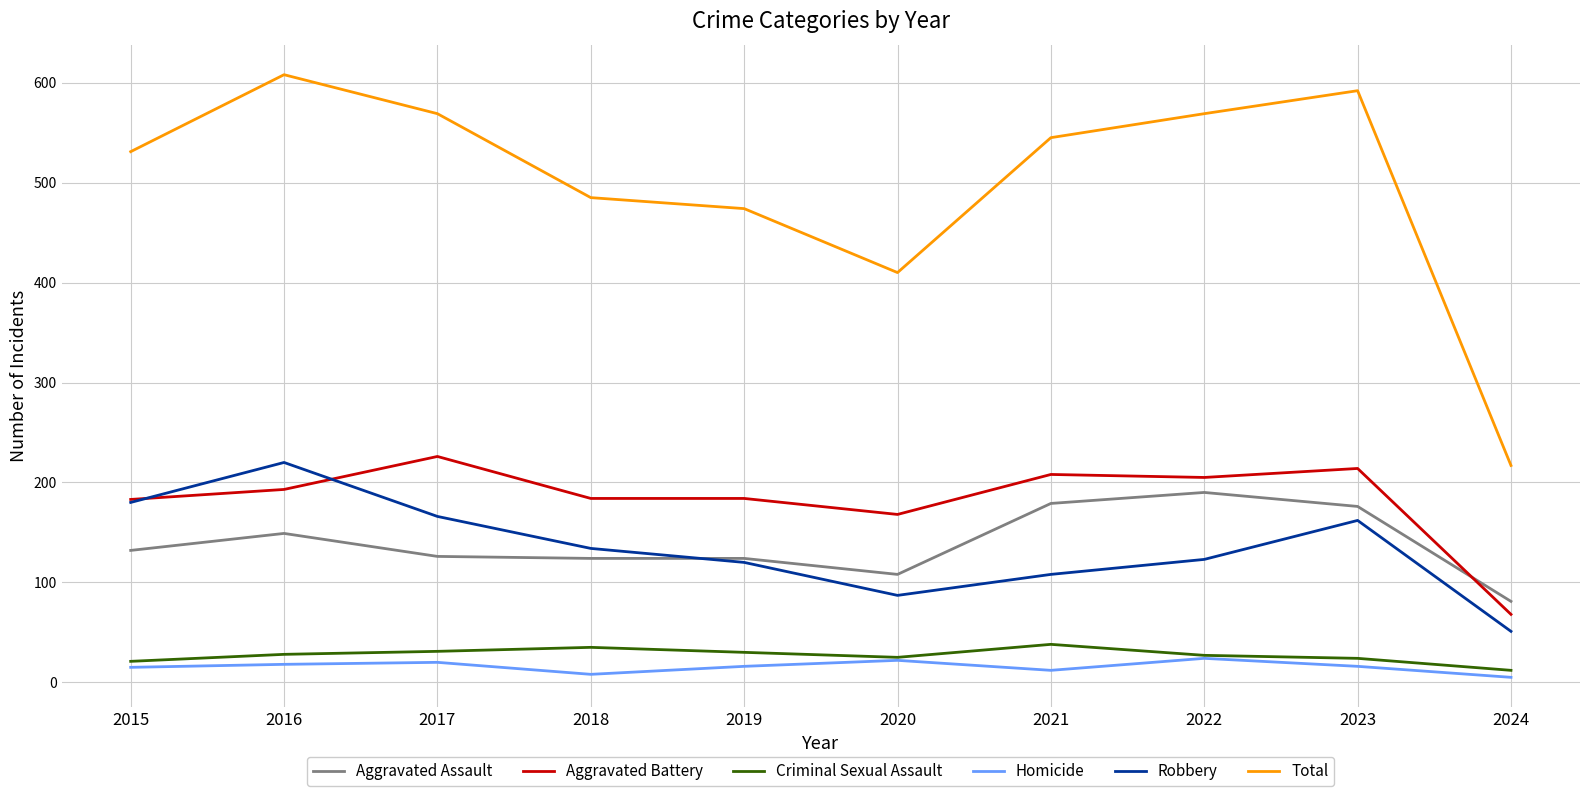

Count the number of categories in the chart.

10